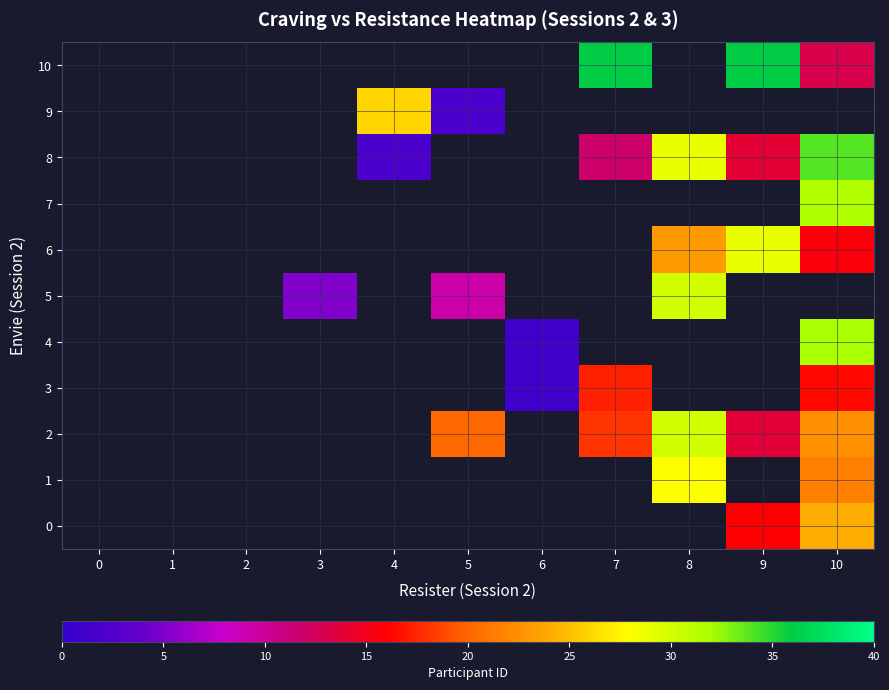

How many data points does each series have?

11